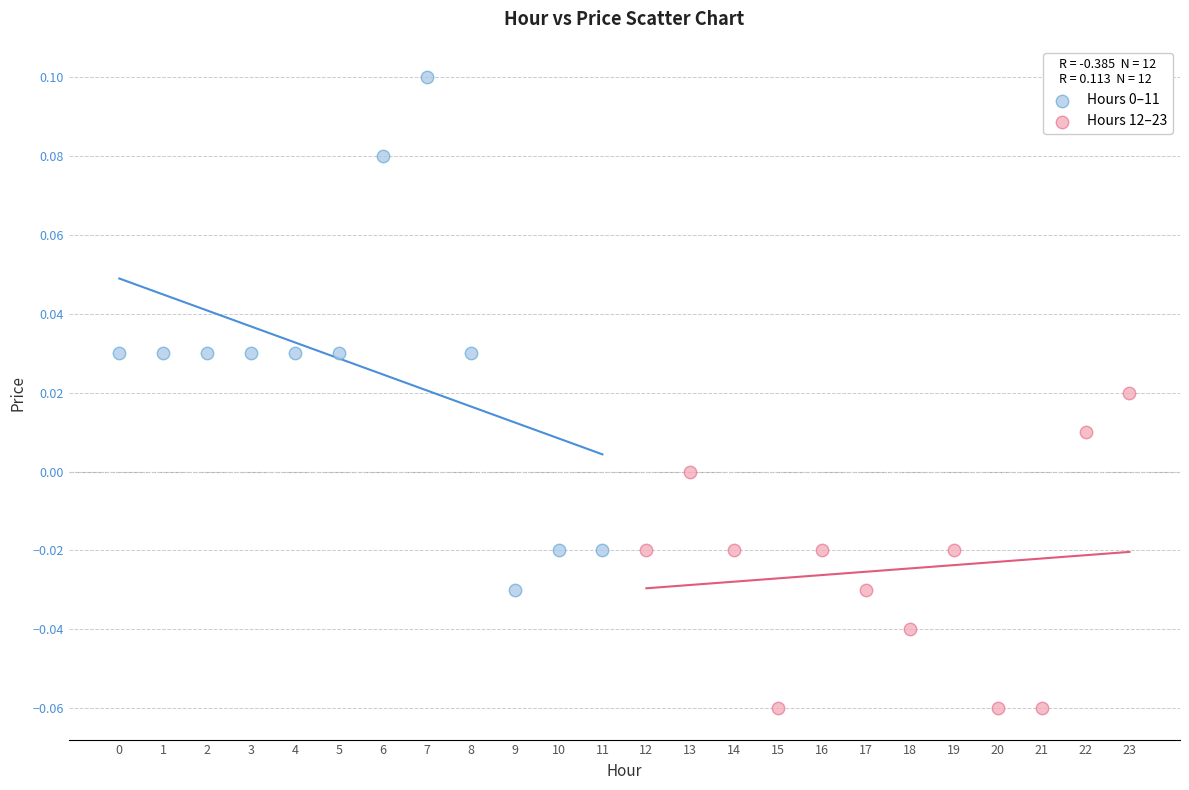

Which series reaches the minimum Y coordinate?

Hours 12–23